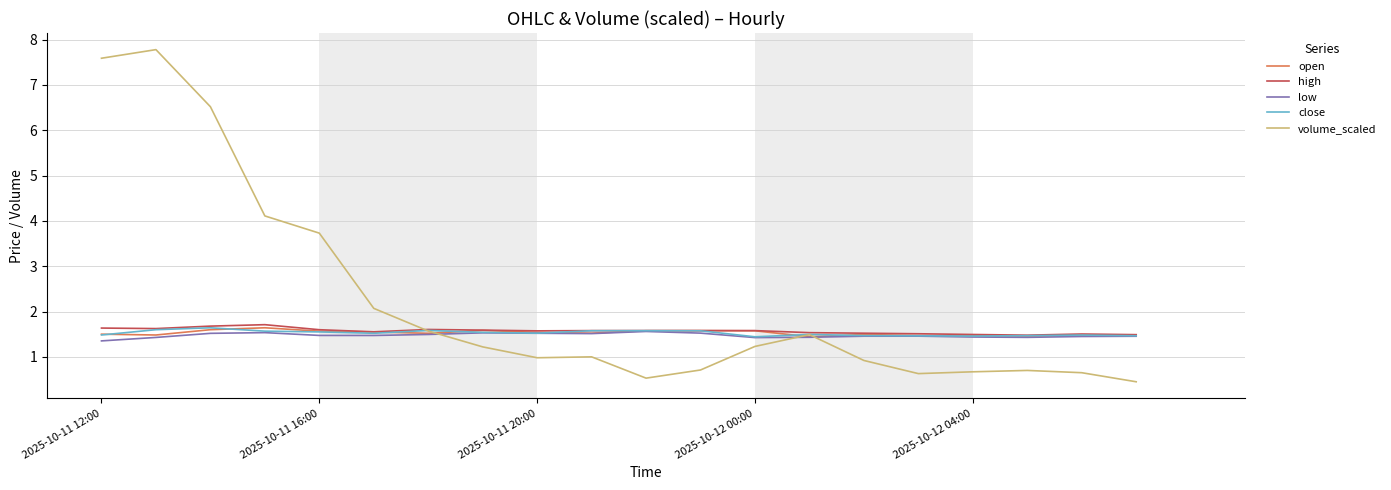

Which series has the largest total across all categories?

volume_scaled